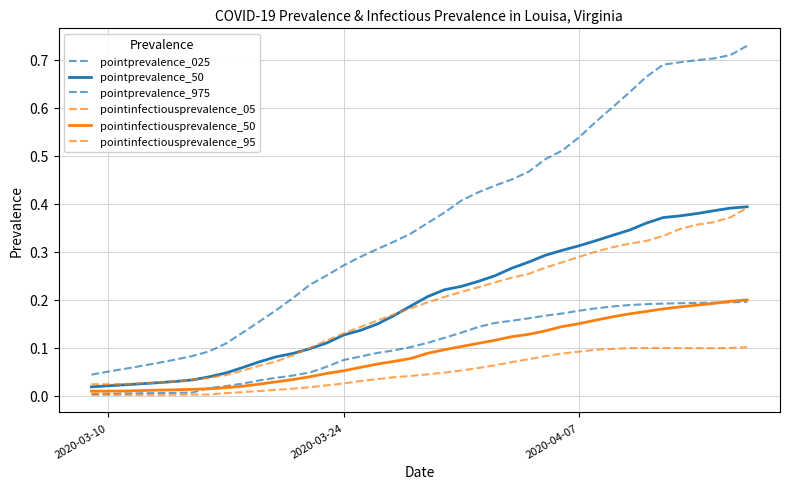

What is the value of the pointinfectiousprevalence_05 point at the 24th from the left?

0.1